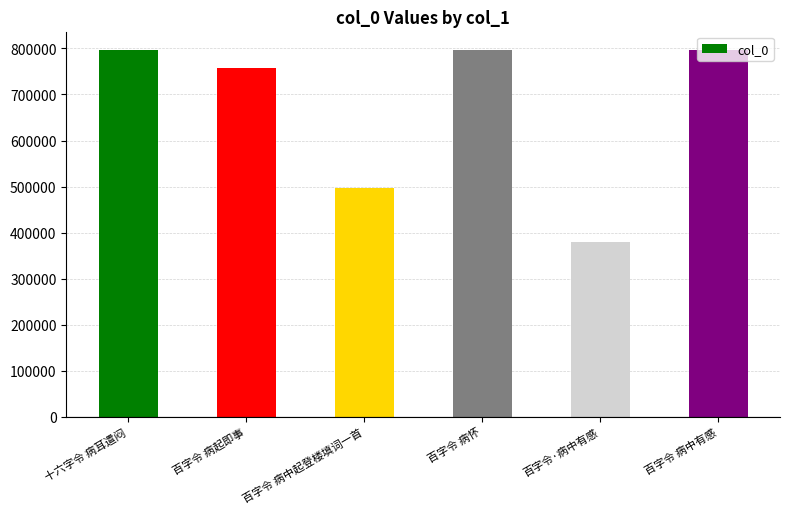

What is the sum of the values at 百字令 病中起登楼填词一首 and 百字令 病中有感?

1293473